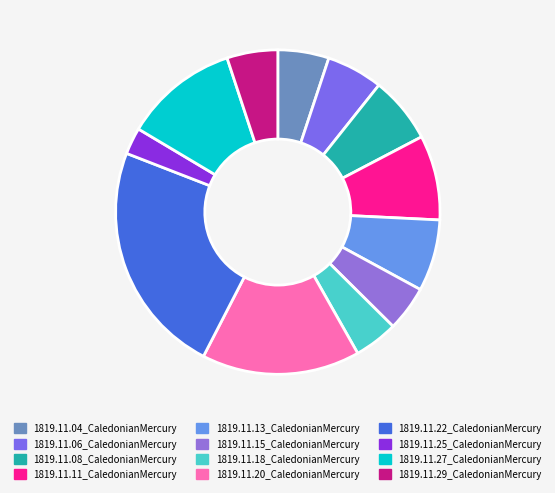

To the nearest percent, what is the average slice percentage?

8%